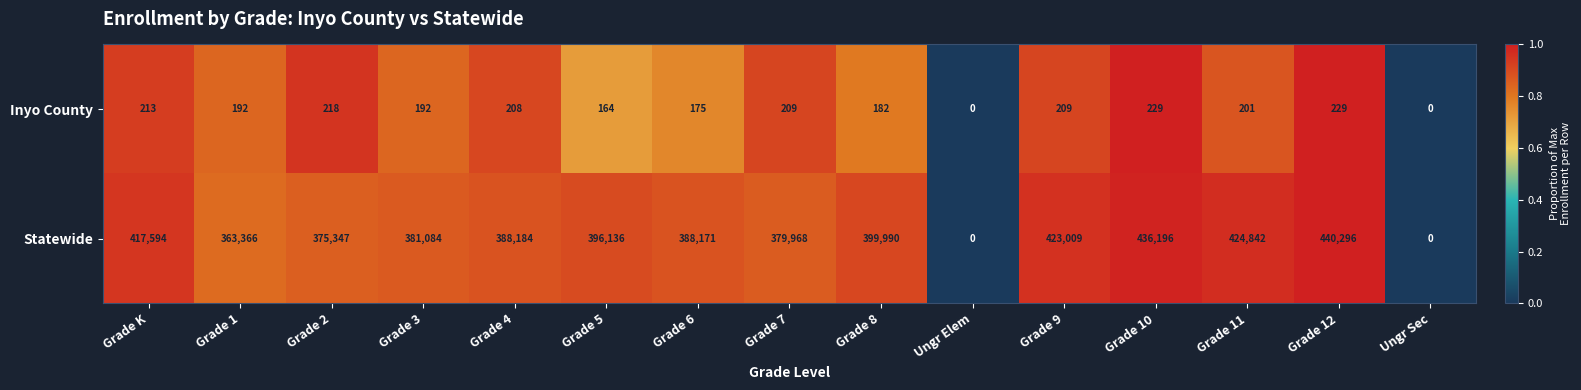

List the series in order of their peak value, lowest first.

Inyo County, Statewide